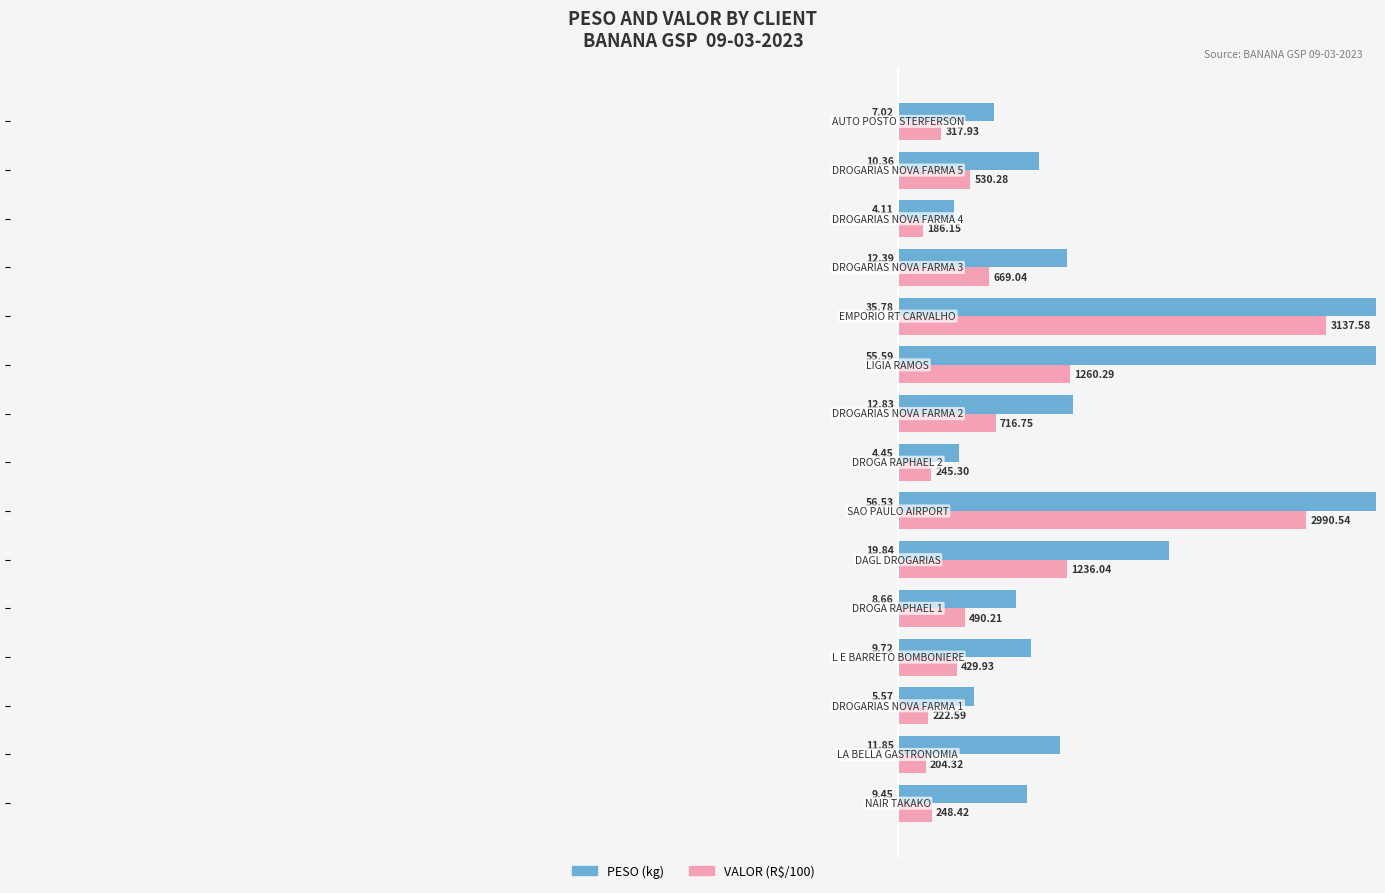

What is the sum of all VALOR (R$/100) values?

128.9